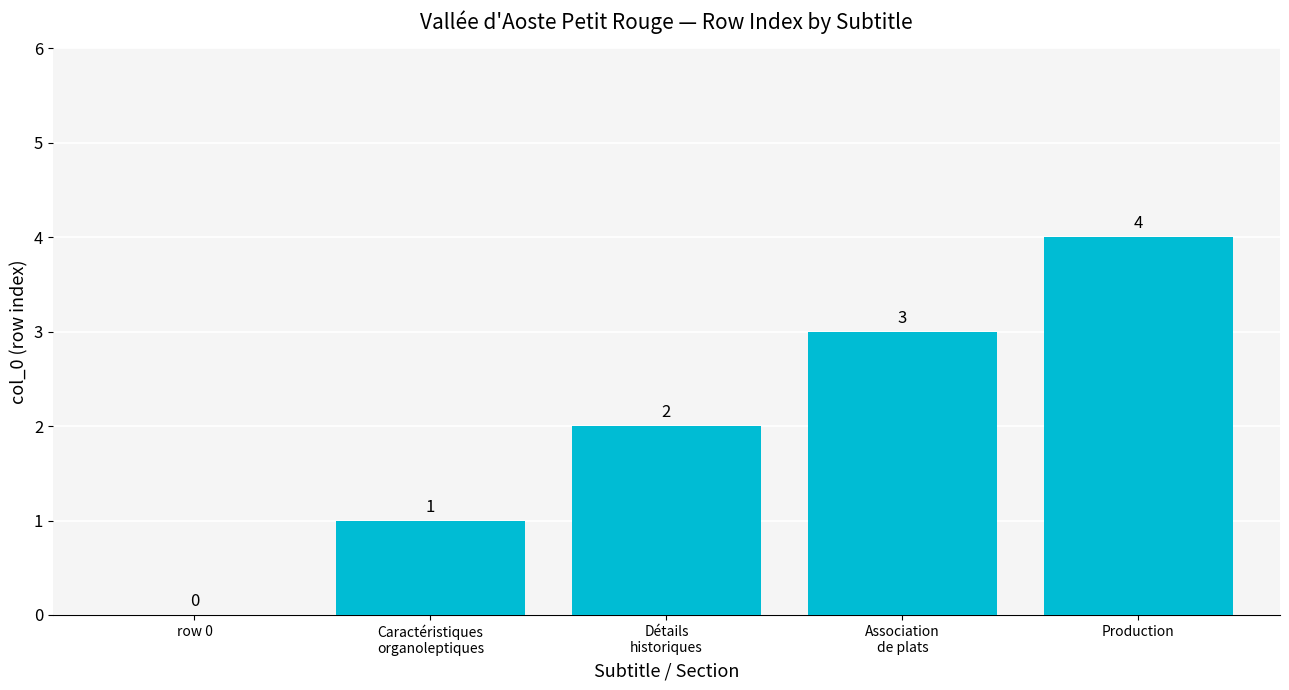

Count the number of categories in the chart.

5